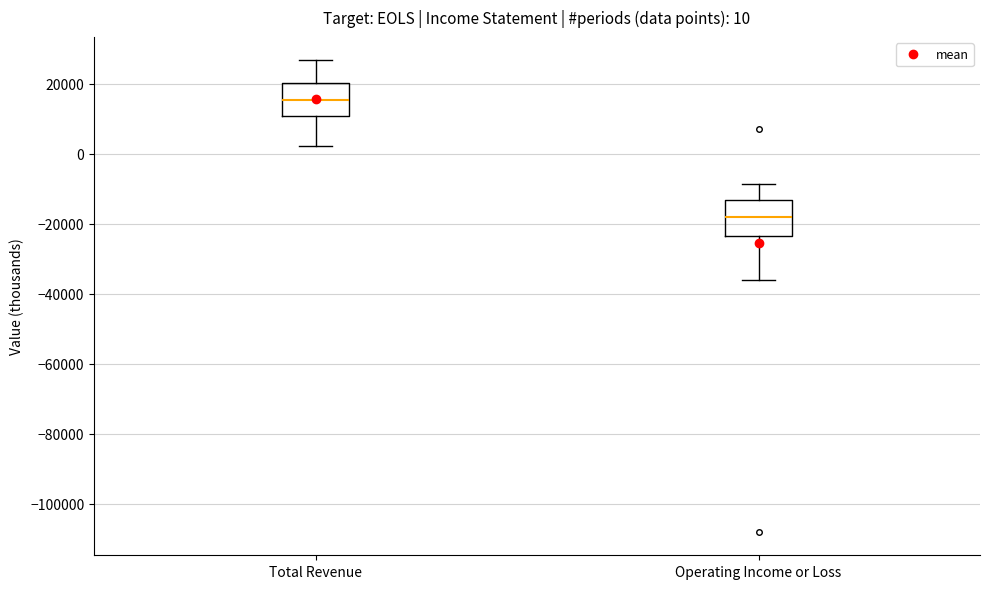

Which box's median line is the highest?

Total Revenue